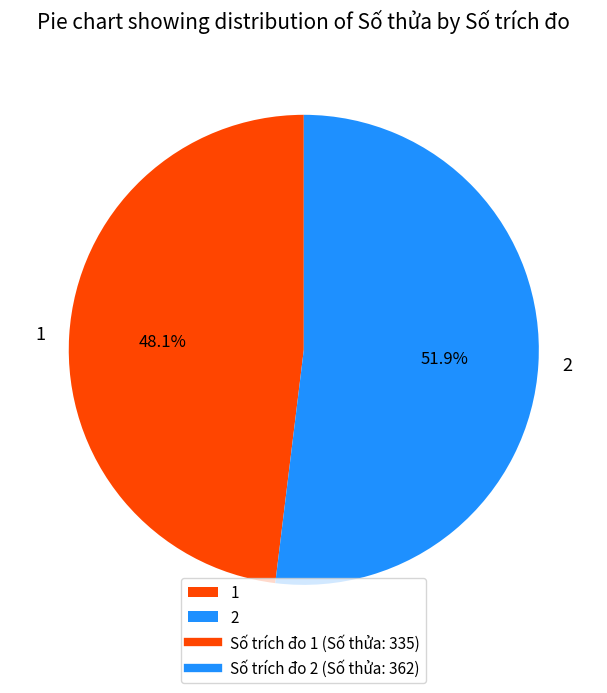

Between 1 and 2, which is larger?

2